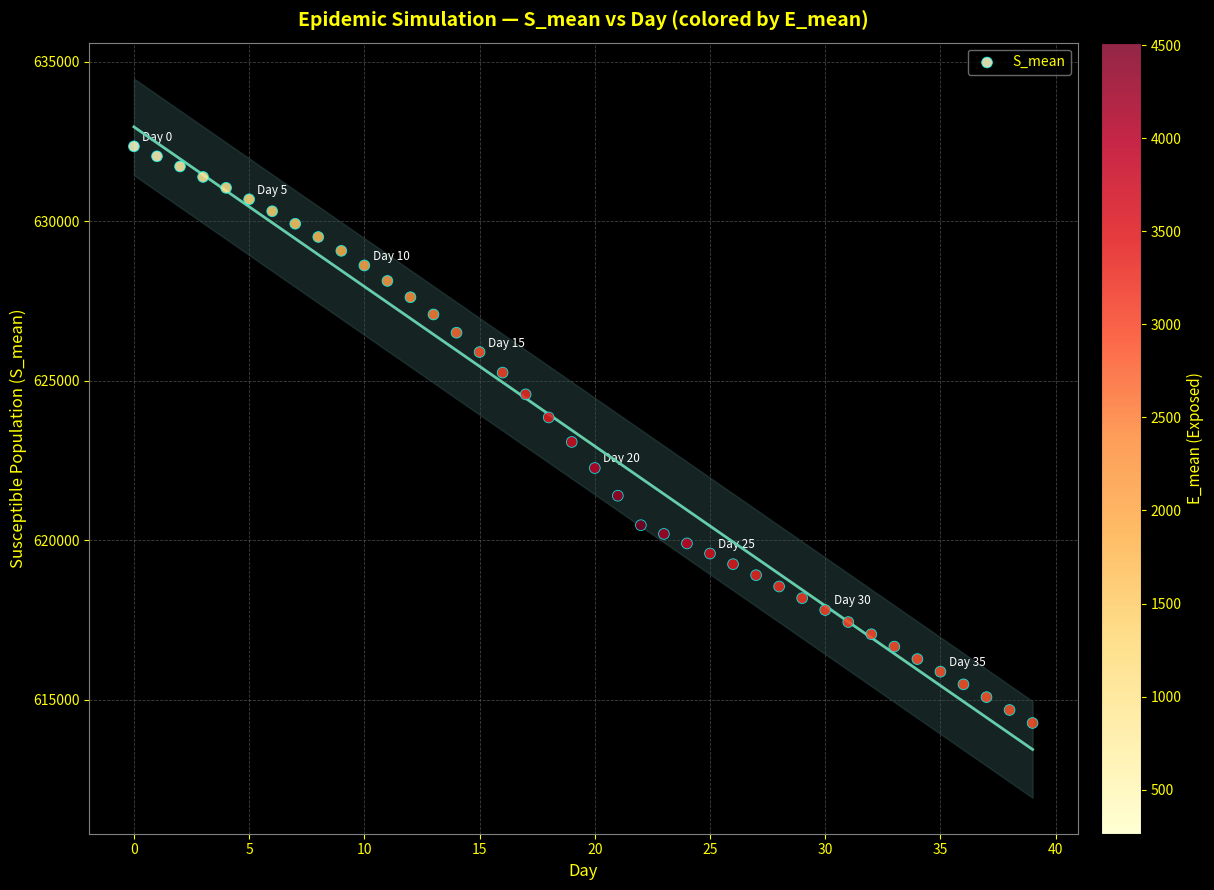

What is the range of Y values (max minus min)?

18072.4